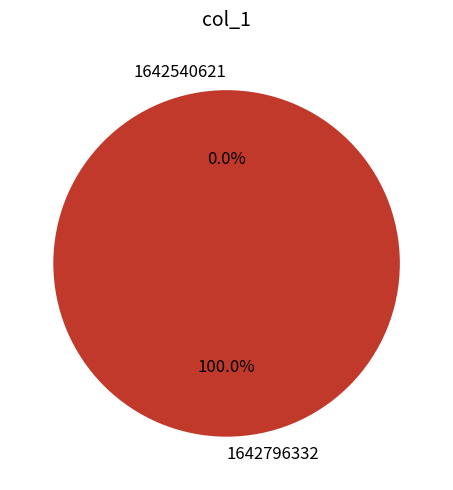

Which has a higher value, 1642540621 or 1642796332?

1642796332